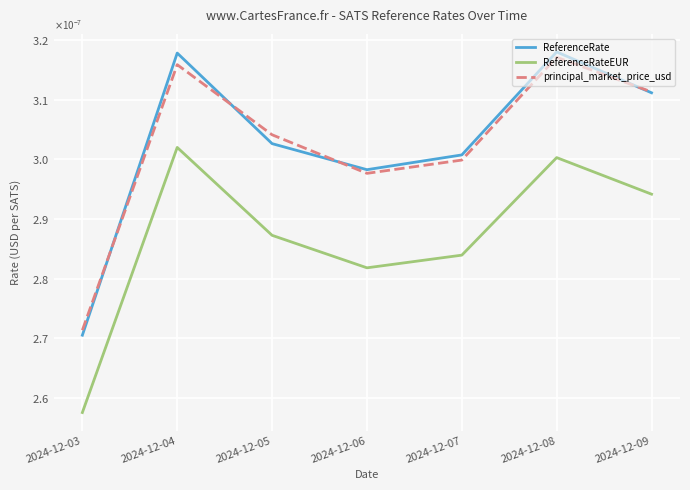

Where is ReferenceRate nearest to the value 0?

2024-12-03